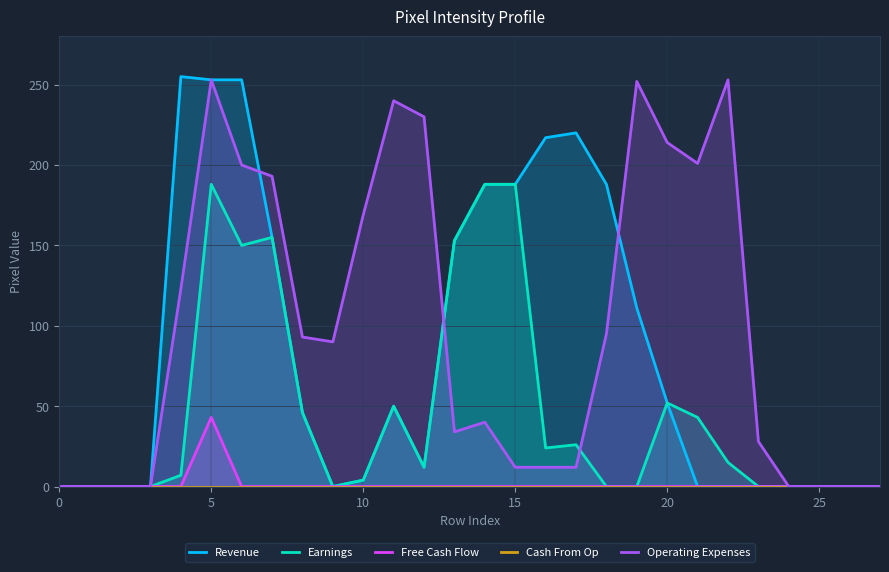

At which label does Earnings first exceed 12?

5